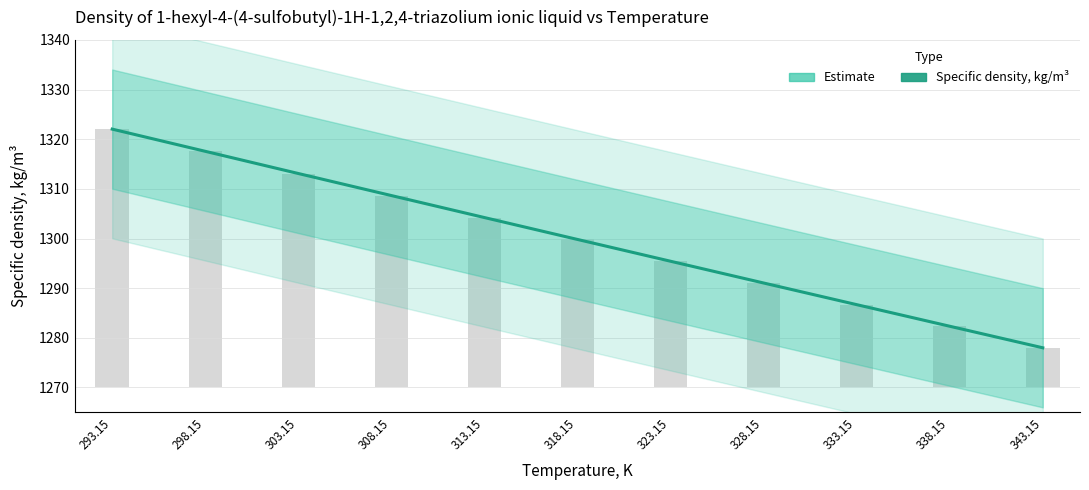

How many data points are above 1299?

6